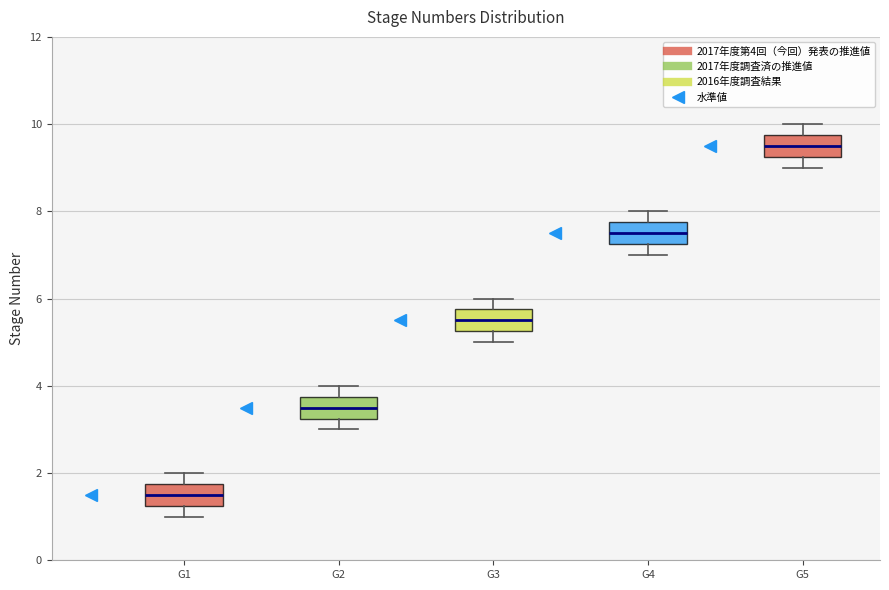

Reading left to right, read every box against the y-axis: the position of its median line, the range the box covers, and the ends of its whiskers. The values are not printed on the chart, so give them approximately, as read against the axis.

G1: median 1.6, box 1.2 to 1.8, whiskers 1.0 to 2.0
G2: median 3.6, box 3.2 to 3.8, whiskers 3.0 to 4.0
G3: median 5.6, box 5.2 to 5.8, whiskers 5.0 to 6.0
G4: median 7.6, box 7.2 to 7.8, whiskers 7.0 to 8.0
G5: median 9.6, box 9.2 to 9.8, whiskers 9.0 to 10.0